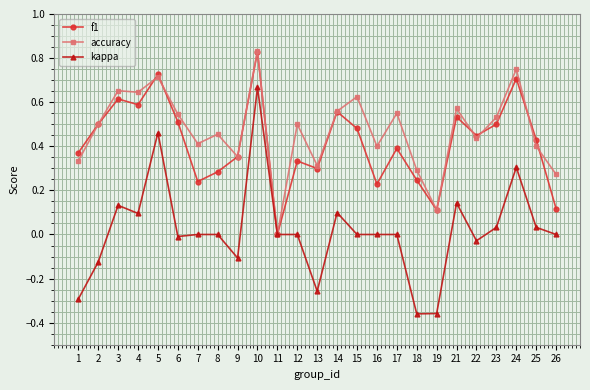

At which label does accuracy reach its minimum?

11